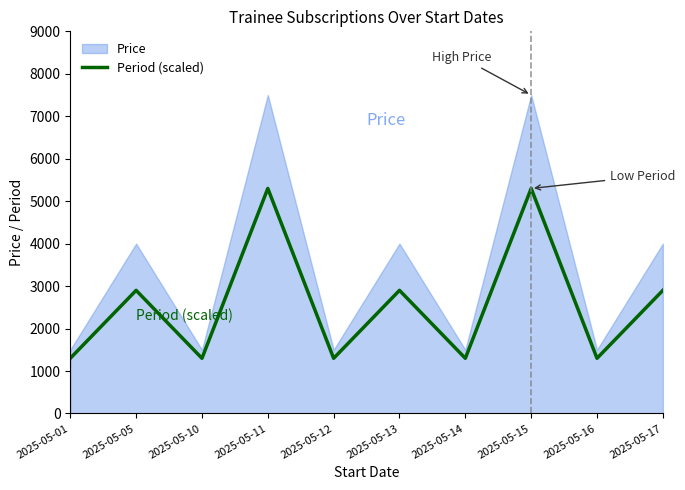

The value at 2025-05-15 is 5300. True or false?

True